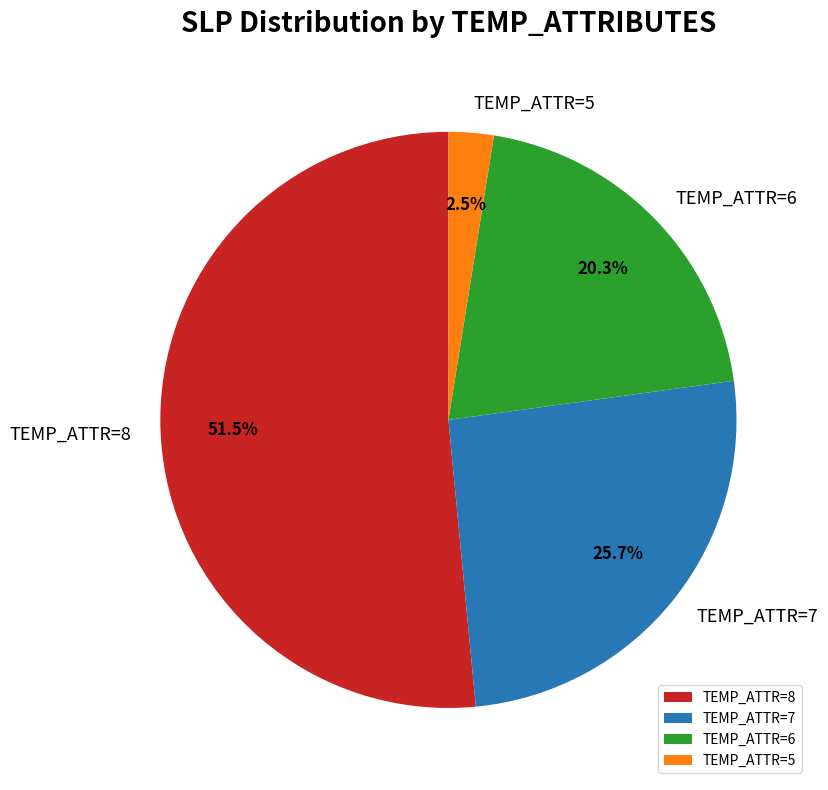

How many slices are in this pie chart?

4